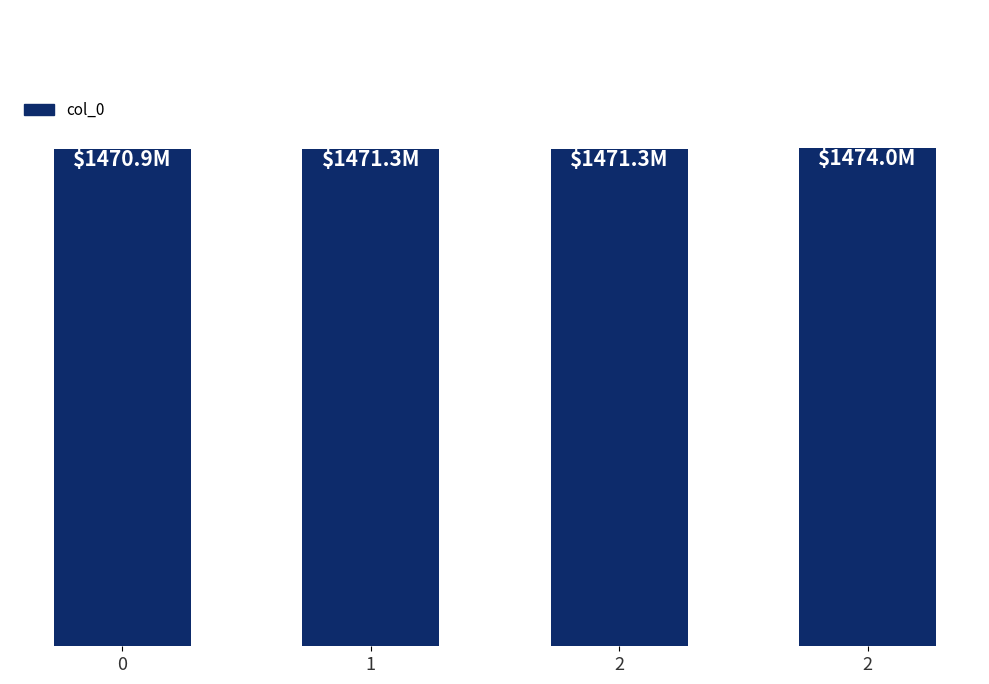

Reading left to right, list all the values displayed in this chart.

1470863954	1471285186	1471295942	1474035466